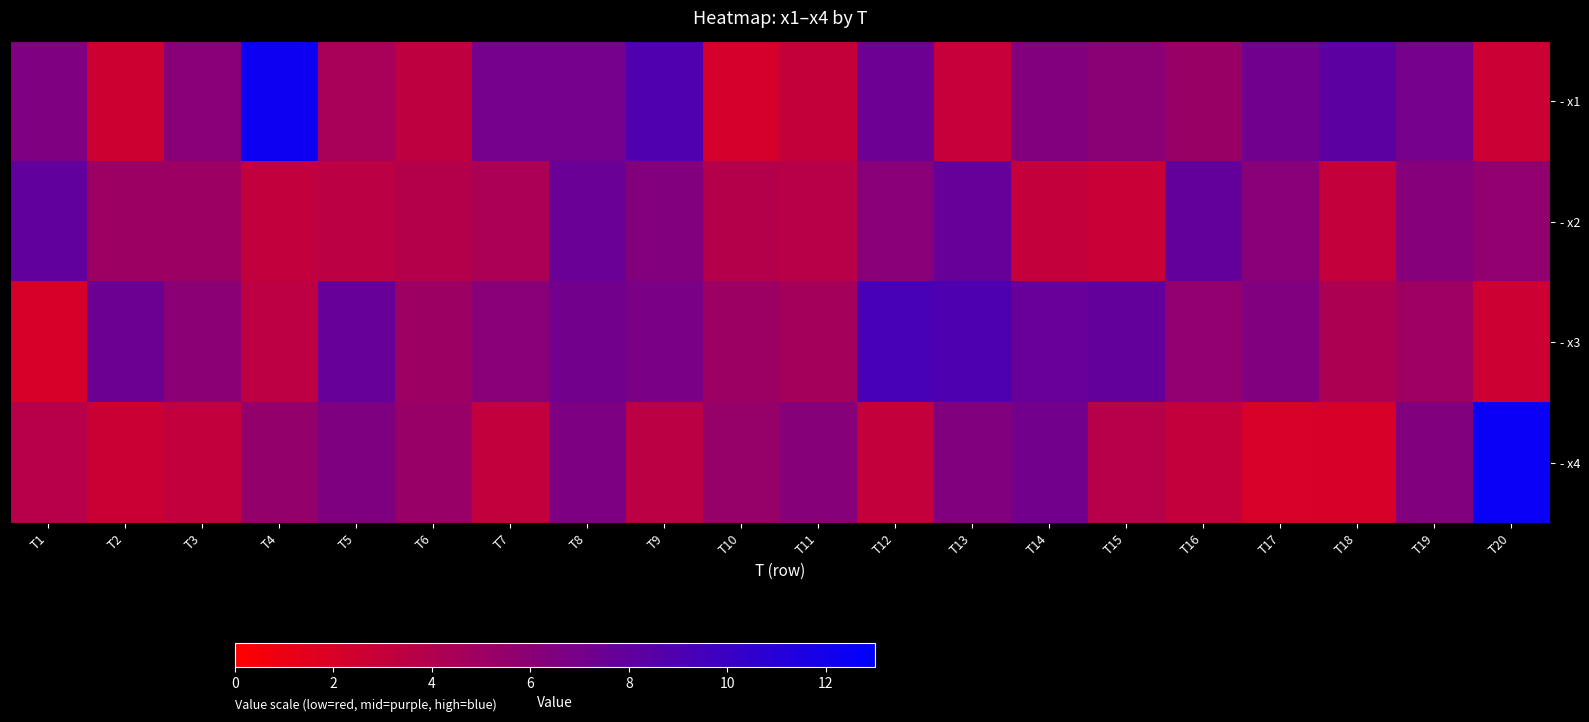

Which category has the lowest value across all series?

T17